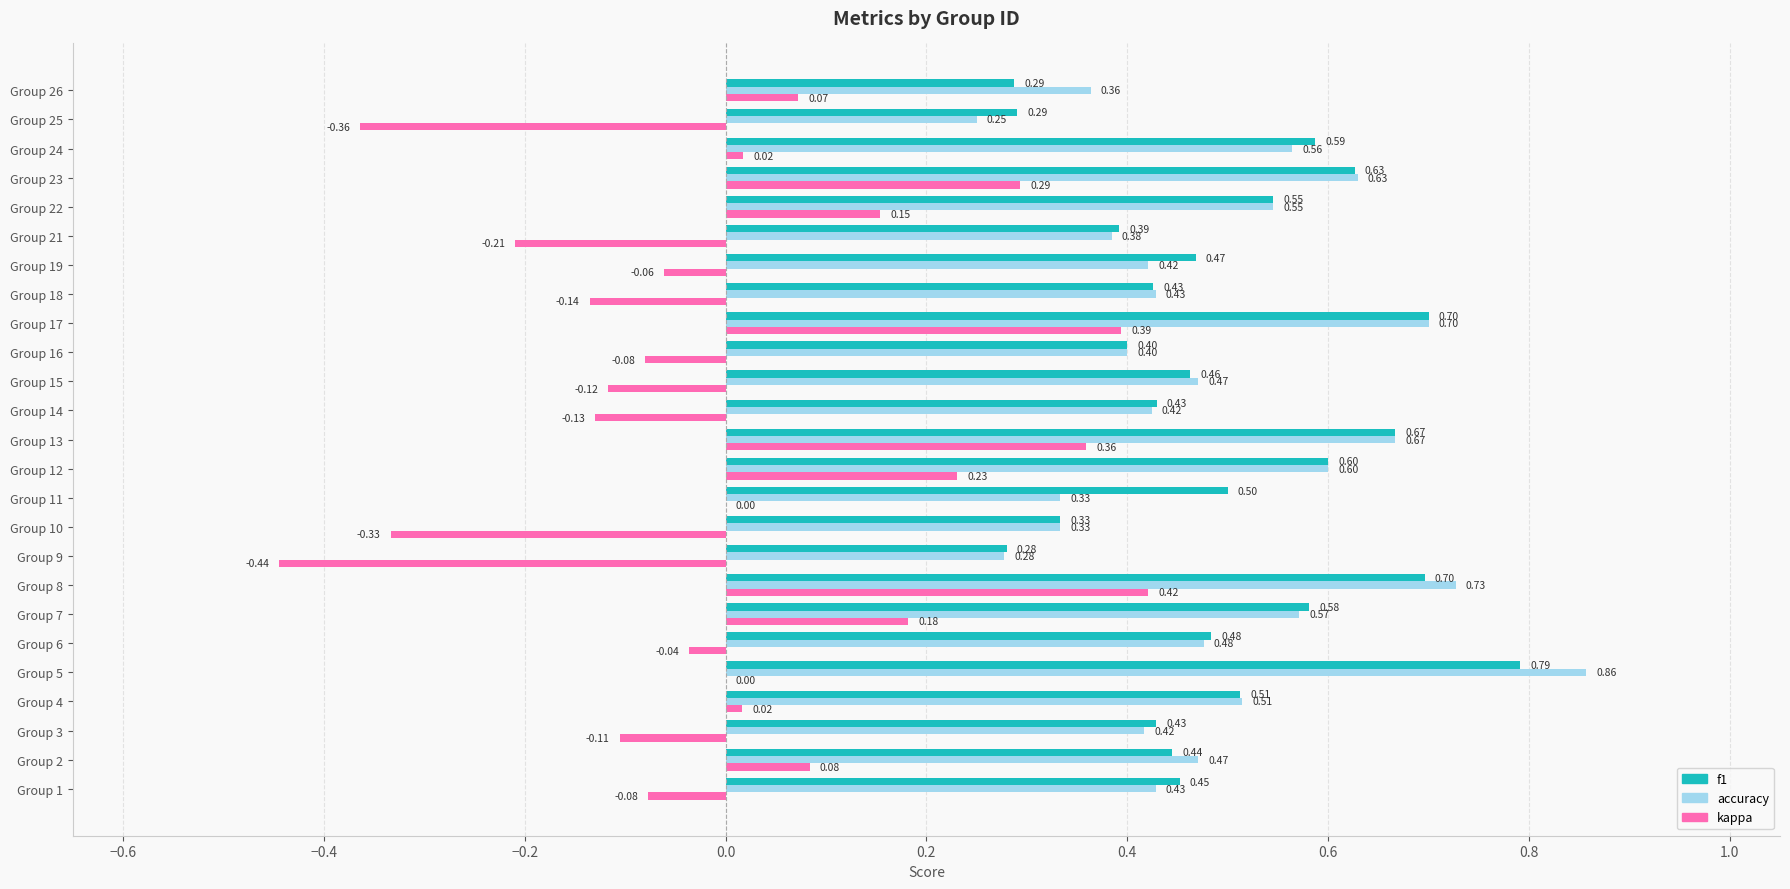

What are all the series names shown in the legend?

f1, accuracy, kappa